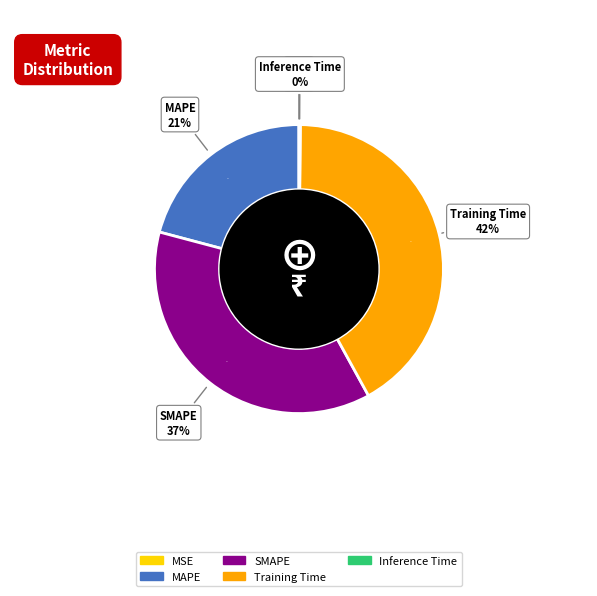

What is the change in value from MSE to MAPE?

+0.9